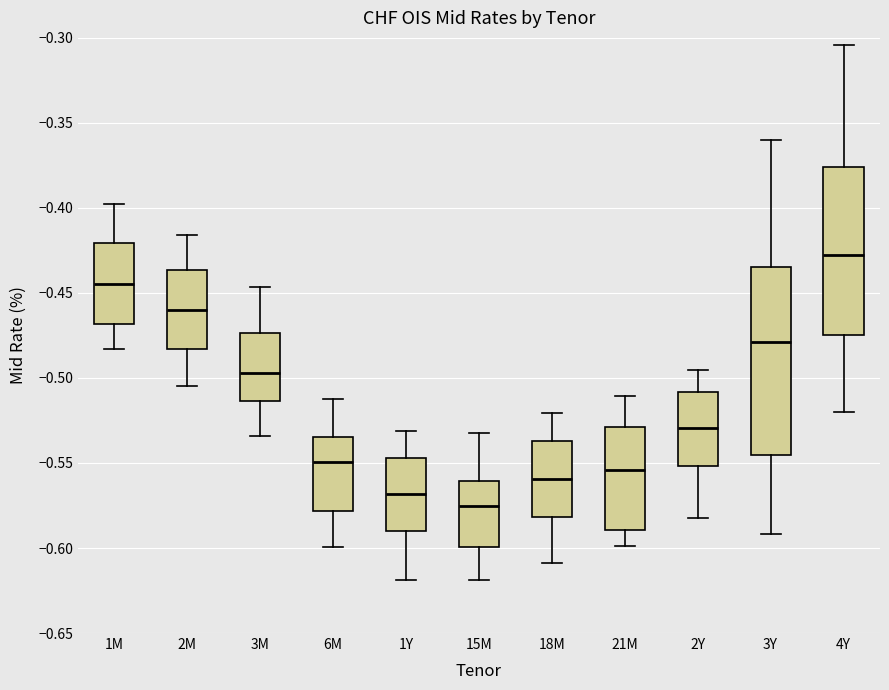

Reading left to right, transcribe this box plot: for each box, give where its median line is, the range the box spans, and where its two whiskers end, as read against the y-axis. The values are not printed on the chart, so give them approximately, as read against the axis.

1M: median -0.445, box -0.470 to -0.420, whiskers -0.485 to -0.400
2M: median -0.460, box -0.485 to -0.435, whiskers -0.505 to -0.415
3M: median -0.495, box -0.515 to -0.475, whiskers -0.535 to -0.445
6M: median -0.550, box -0.580 to -0.535, whiskers -0.600 to -0.510
1Y: median -0.570, box -0.590 to -0.545, whiskers -0.620 to -0.530
15M: median -0.575, box -0.600 to -0.560, whiskers -0.620 to -0.530
18M: median -0.560, box -0.580 to -0.535, whiskers -0.610 to -0.520
21M: median -0.555, box -0.590 to -0.530, whiskers -0.600 to -0.510
2Y: median -0.530, box -0.550 to -0.510, whiskers -0.585 to -0.495
3Y: median -0.480, box -0.545 to -0.435, whiskers -0.590 to -0.360
4Y: median -0.430, box -0.475 to -0.375, whiskers -0.520 to -0.305